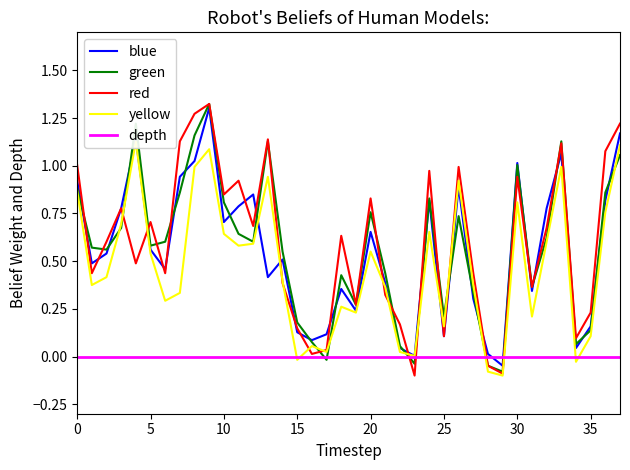

Rank the series by their maximum value, from highest to lowest.

green, red, blue, yellow, depth